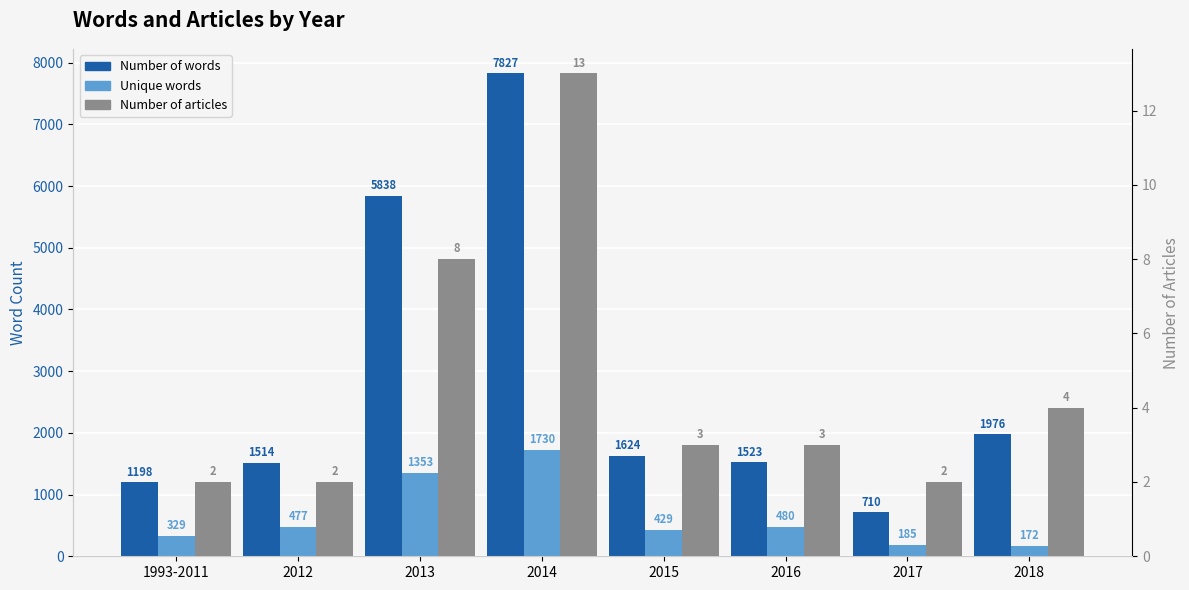

Does the chart contain any negative values?

No